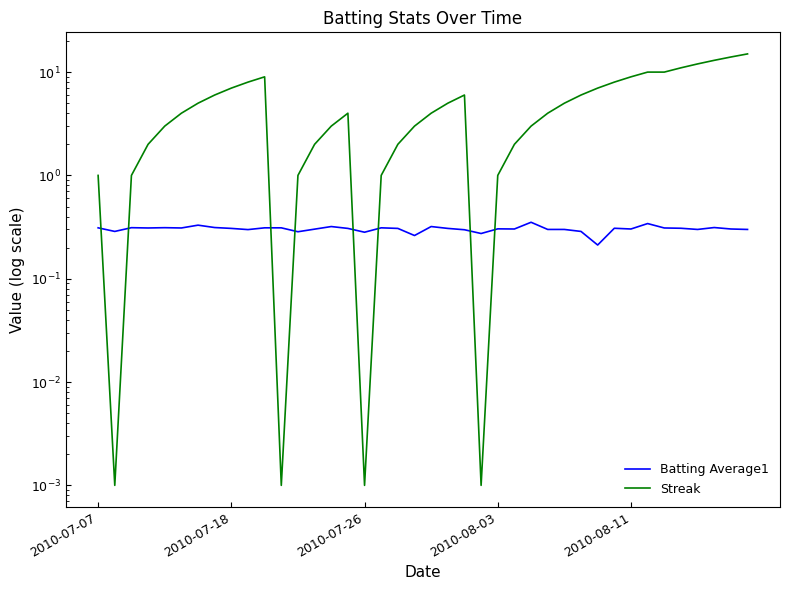

What position from the left is 20?

21